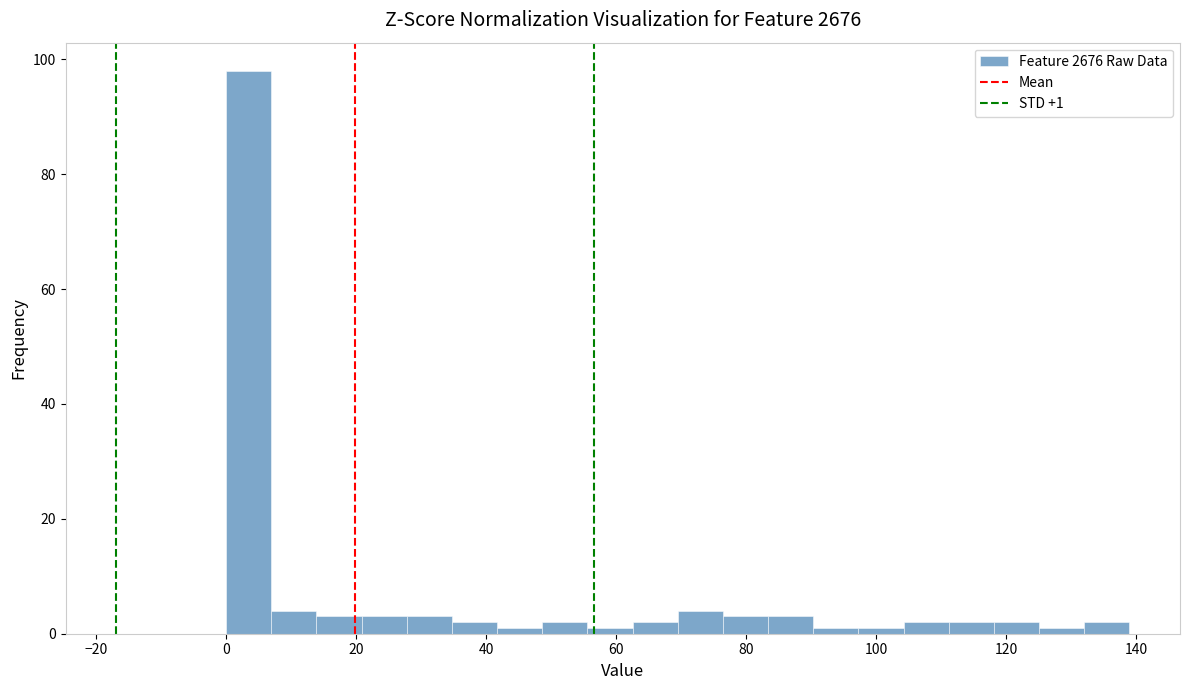

Around what value on the x-axis is the tallest bar? Give the approximate position of its centre, as read against the axis.

4